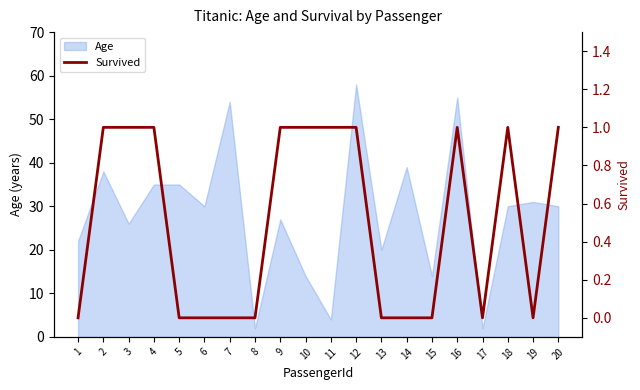

The value at 16 is 1. True or false?

True